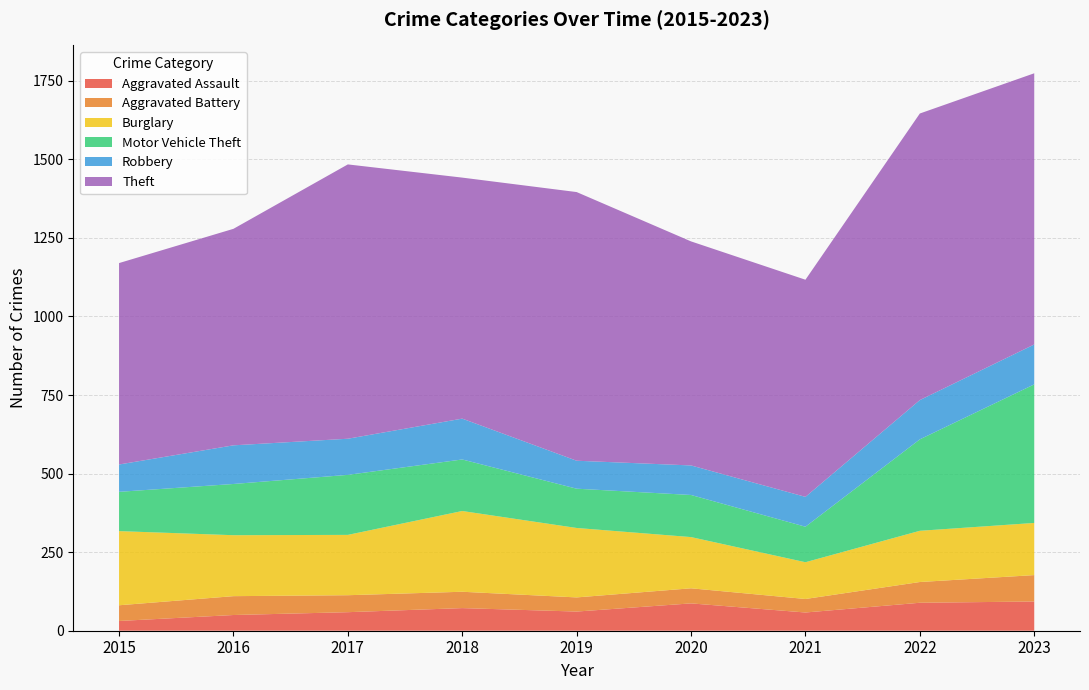

Reading left to right, what are all the values shown in this chart?

Aggravated Assault: 31	50	59	72	61	87	58	89	93
Aggravated Battery: 50	60	54	52	45	48	43	66	84
Burglary: 236	194	192	257	221	163	117	163	166
Motor Vehicle Theft: 125	163	191	164	125	134	113	291	441
Robbery: 87	123	115	130	89	94	95	125	127
Theft: 641	689	873	767	855	713	691	912	863